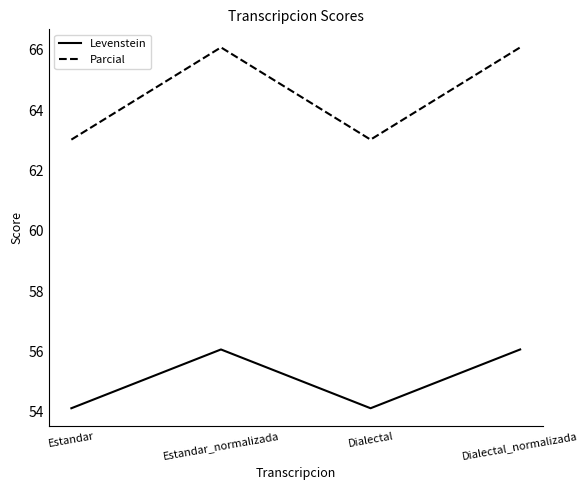

How many lines are shown in the chart?

2